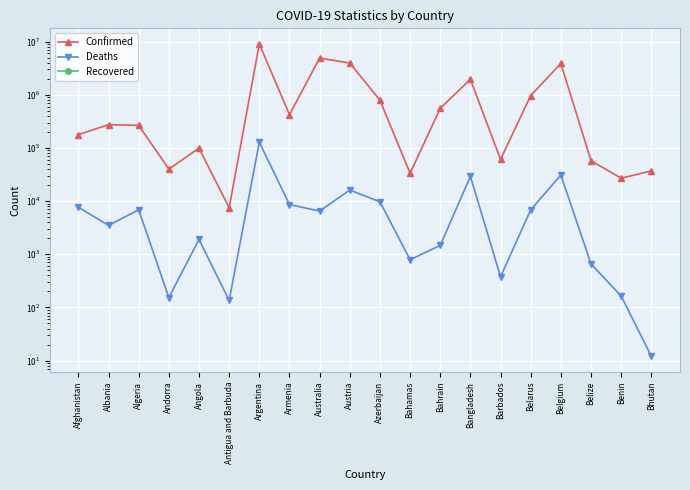

What is the difference between the maximum and minimum values in the Confirmed series?

9039915